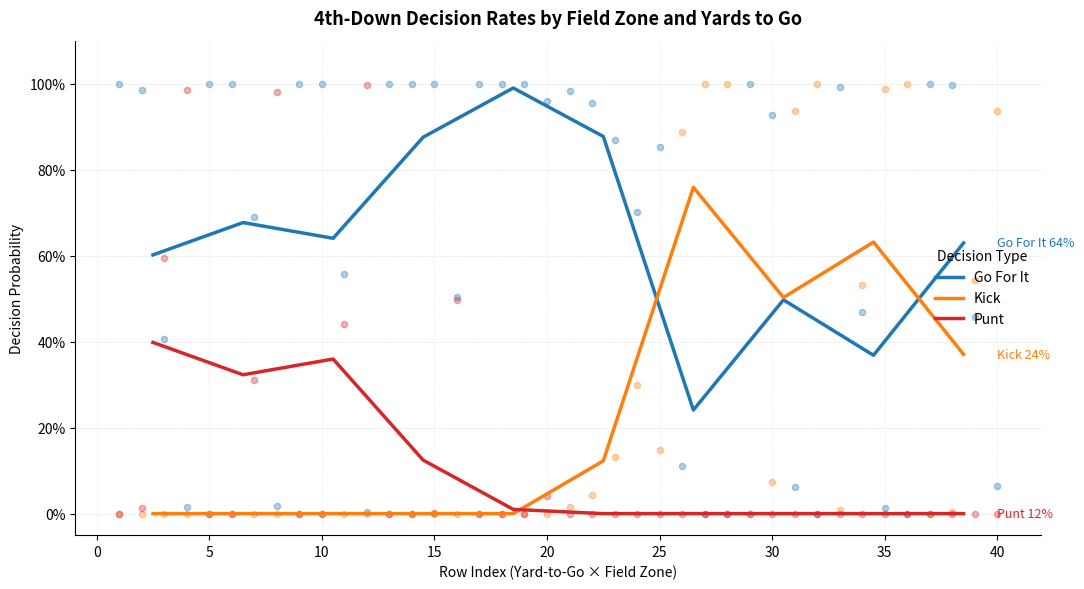

What are all the series names shown in the legend?

Go For It, Kick, Punt